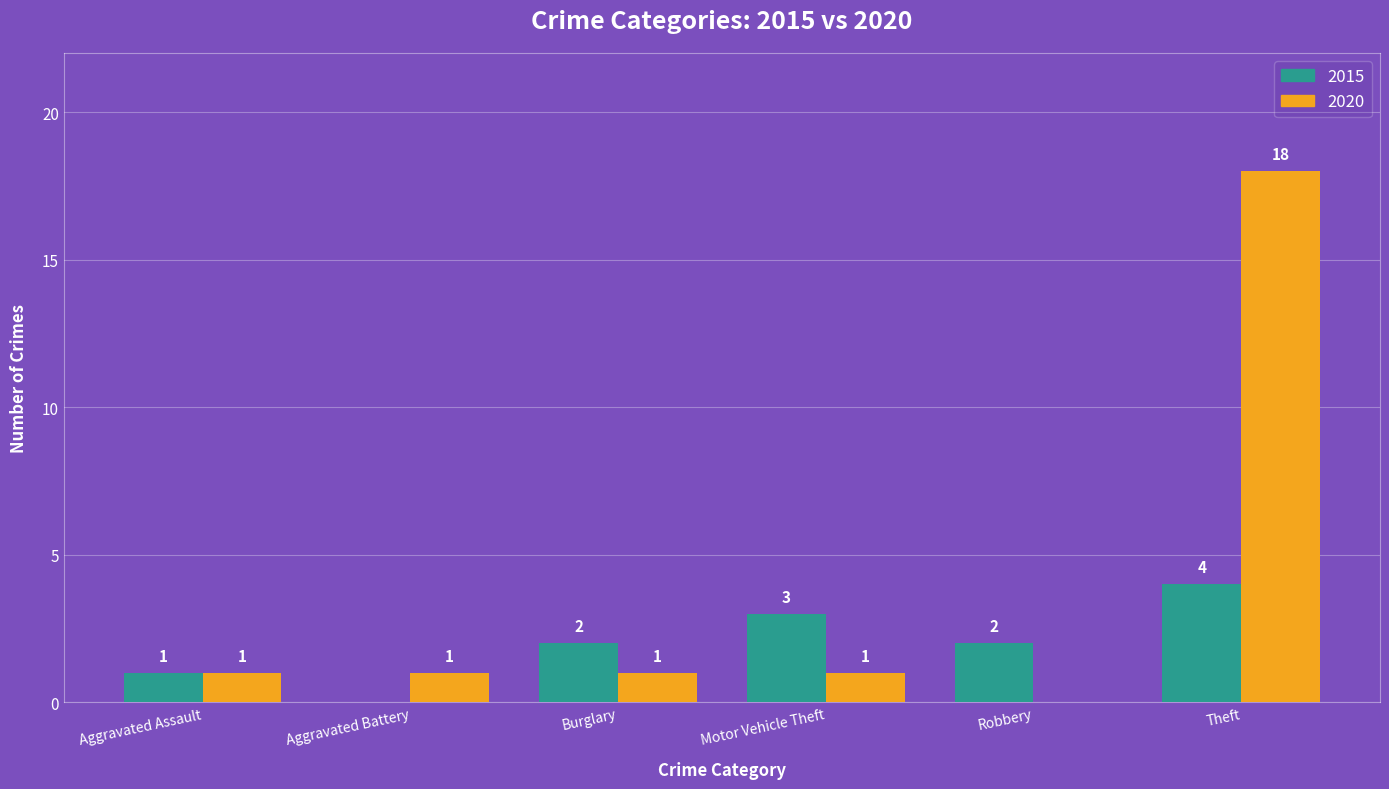

Is it true that 2020 equals 0 at Robbery?

True